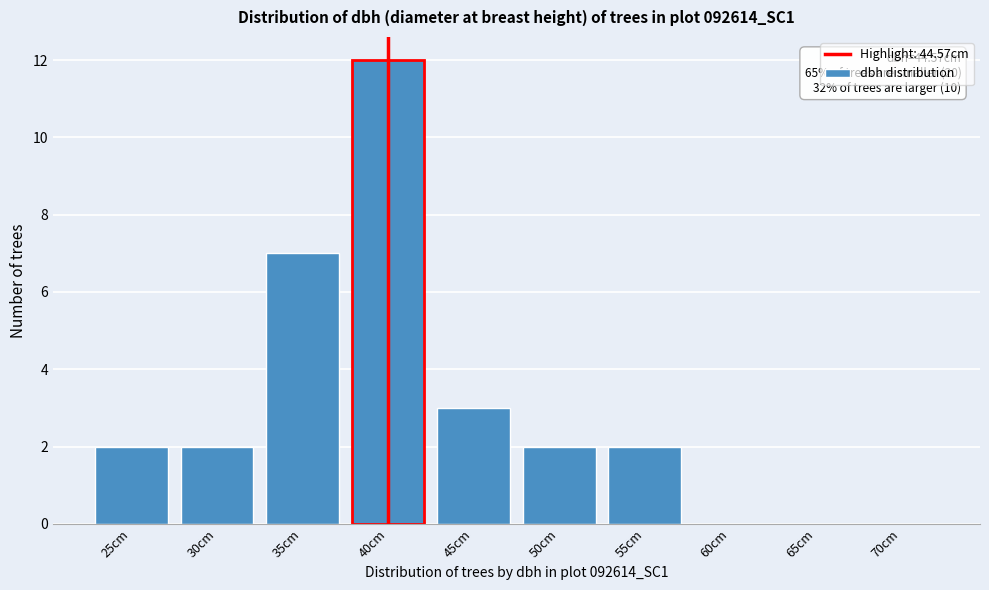

Reading left to right, what are all the values shown in this chart?

25cm=2	30cm=2	35cm=7	40cm=12	45cm=3	50cm=2	55cm=2	60cm=0	65cm=0	70cm=0